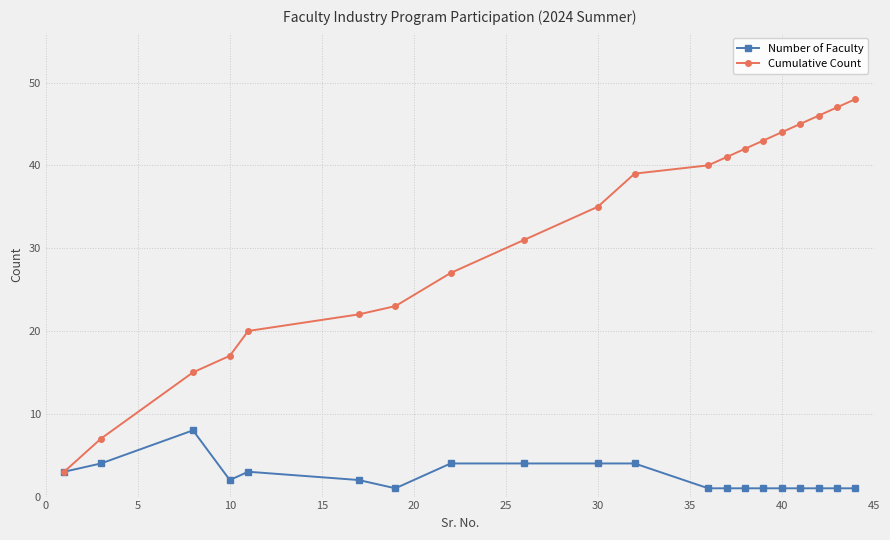

Which series has the largest range (max minus min)?

Cumulative Count